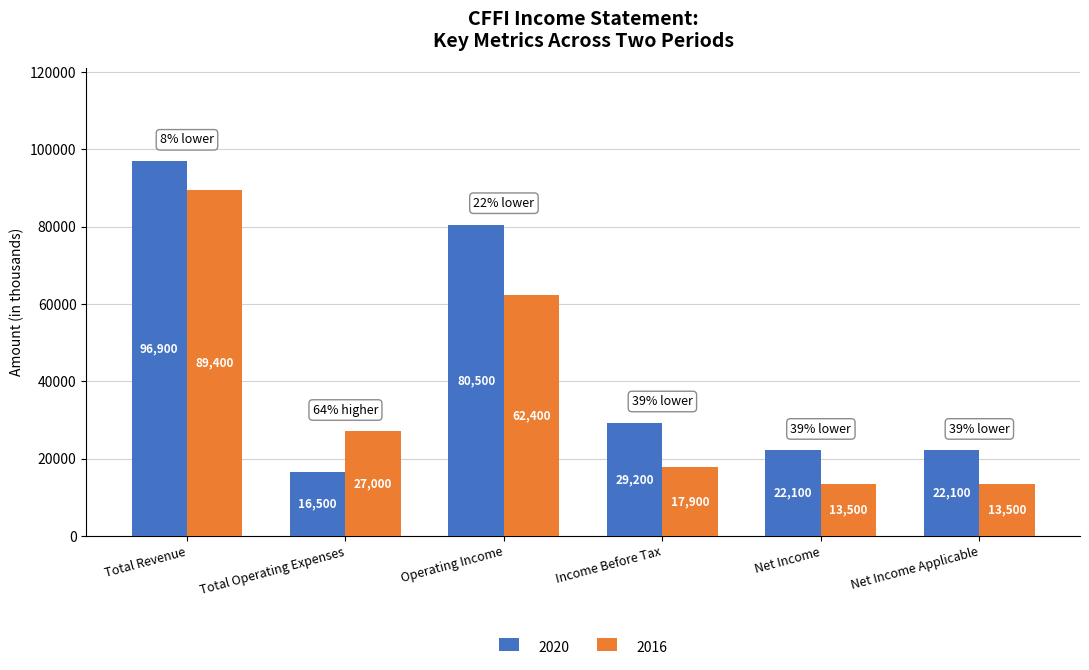

Does the chart contain any negative values?

No